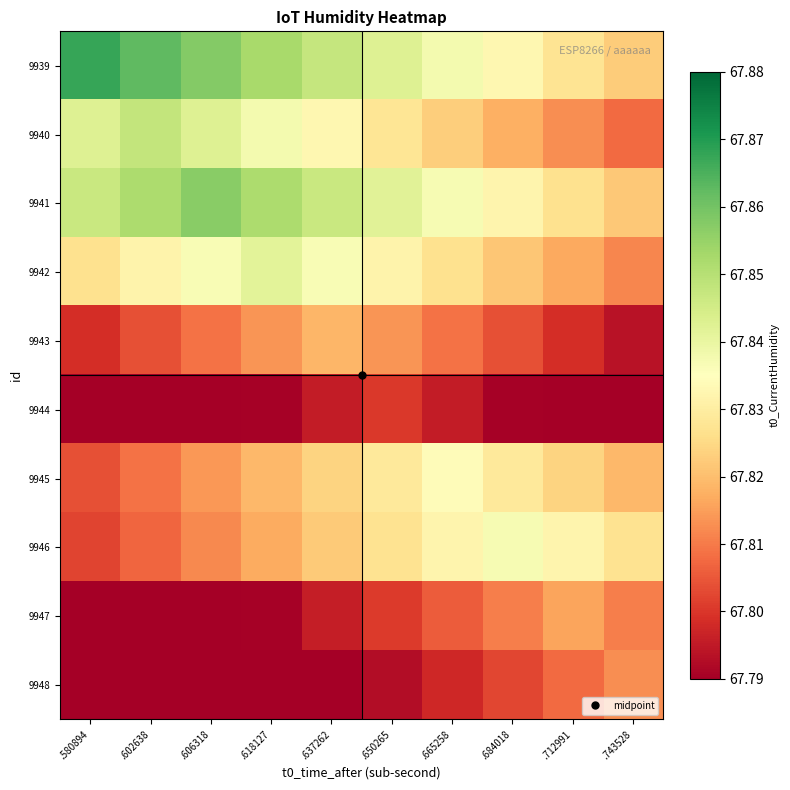

What is the difference between the highest and lowest values at .618127?

0.1